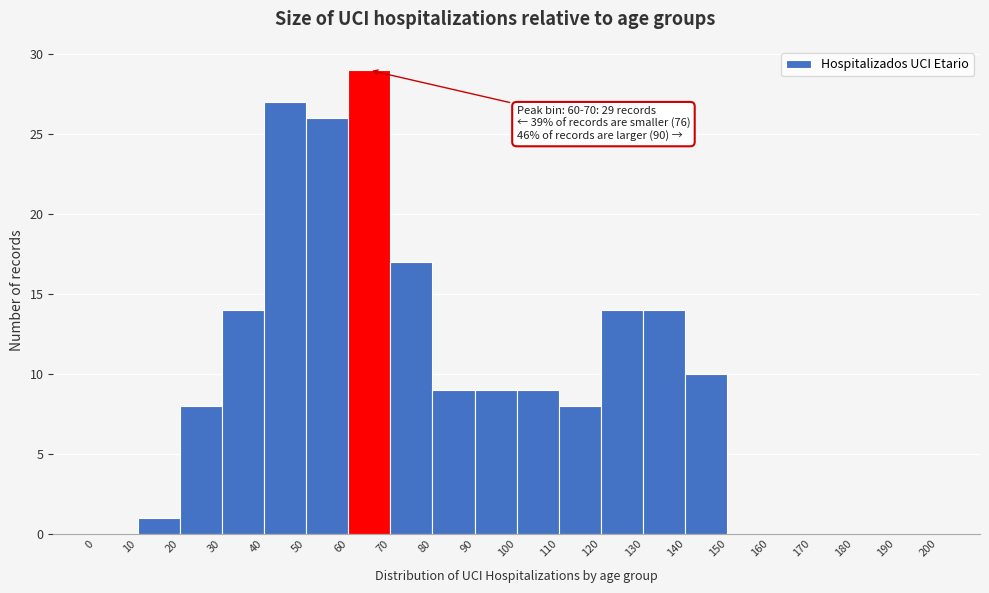

Which range on the x-axis has the tallest bar?

60 to 70